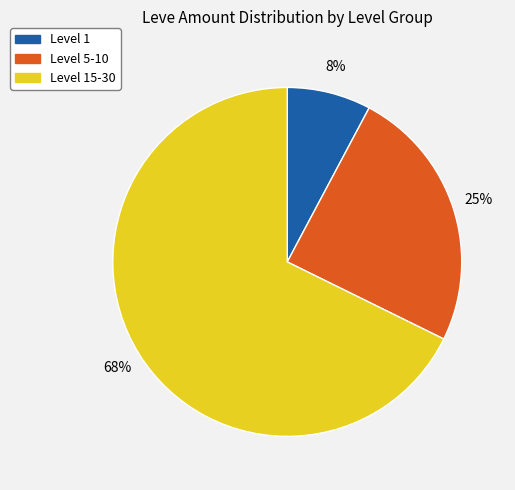

How many slices are in this pie chart?

3